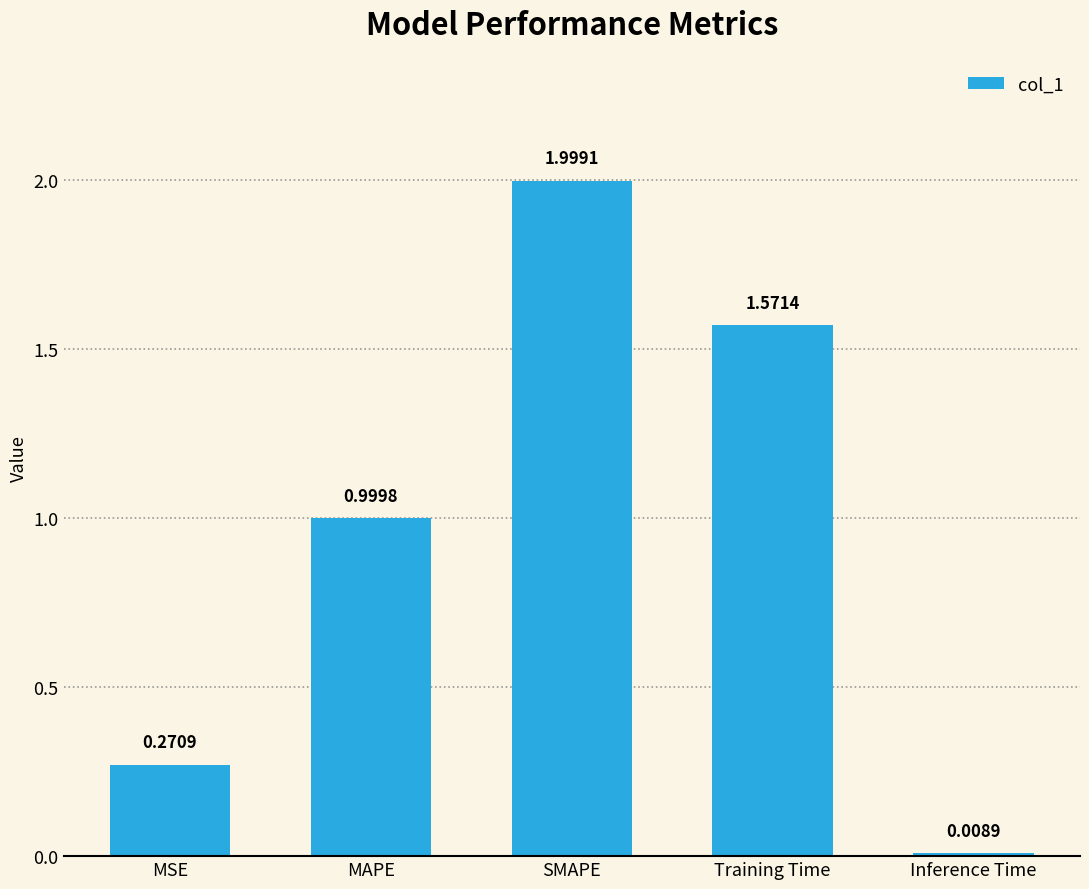

What is the difference between the maximum and minimum values?

2.0